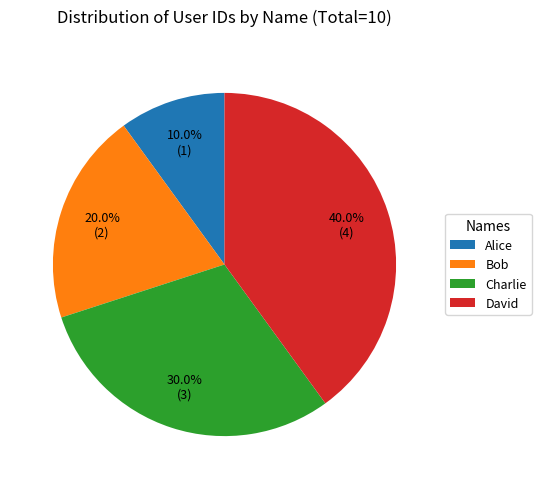

Between Alice and Bob, which is larger?

Bob